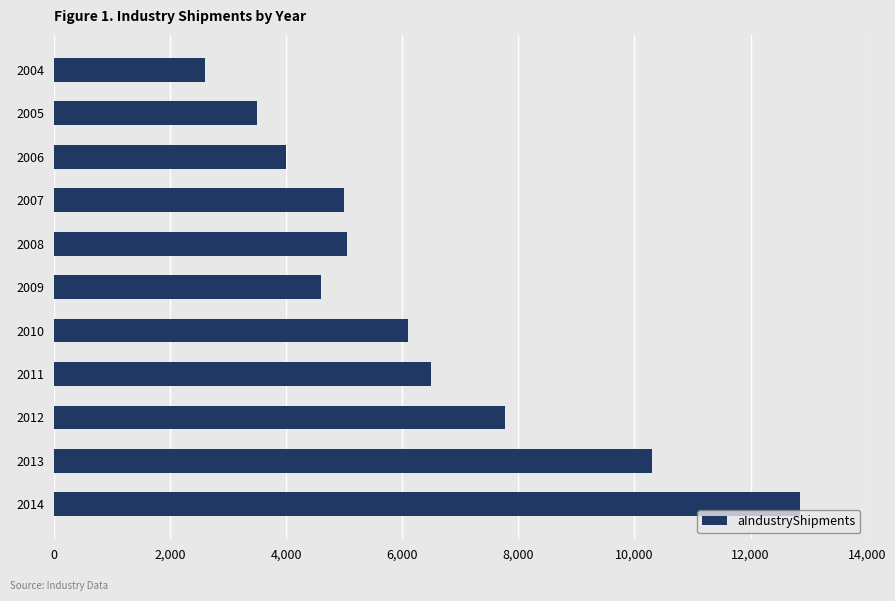

Which has a higher value, 2006 or 2010?

2010